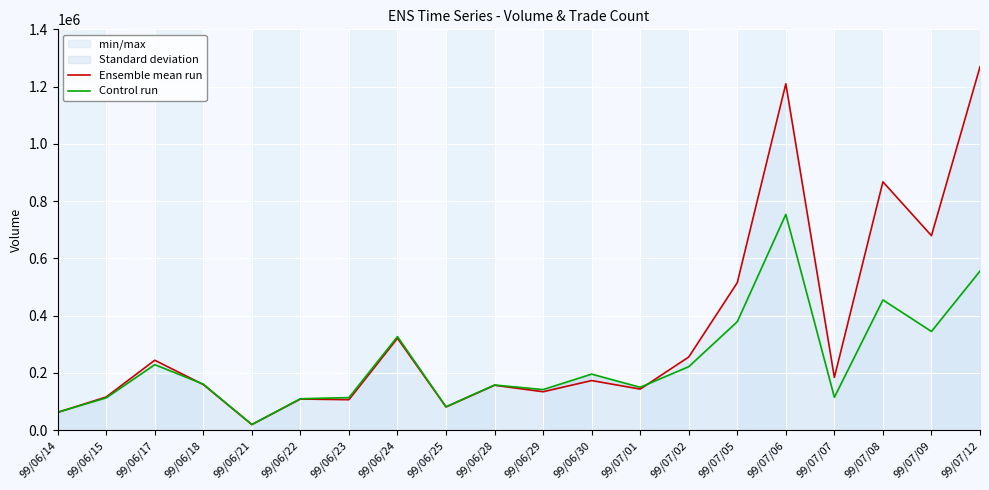

Reading left to right, extract all data points from this chart.

Ensemble mean run: 99/06/14=62240	99/06/15=116210	99/06/17=244480	99/06/18=159570	99/06/21=19800	99/06/22=109000	99/06/23=106660	99/06/24=321170	99/06/25=81360	99/06/28=157090	99/06/29=134460	99/06/30=173470	99/07/01=143710	99/07/02=255650	99/07/05=515320	99/07/06=1209970	99/07/07=184410	99/07/08=867510	99/07/09=679510	99/07/12=1269170
Control run: 99/06/14=63000	99/06/15=113000	99/06/17=229000	99/06/18=161000	99/06/21=20000	99/06/22=110000	99/06/23=114000	99/06/24=327000	99/06/25=82000	99/06/28=158000	99/06/29=142000	99/06/30=196000	99/07/01=150000	99/07/02=222000	99/07/05=379000	99/07/06=754000	99/07/07=115000	99/07/08=455000	99/07/09=345000	99/07/12=556000